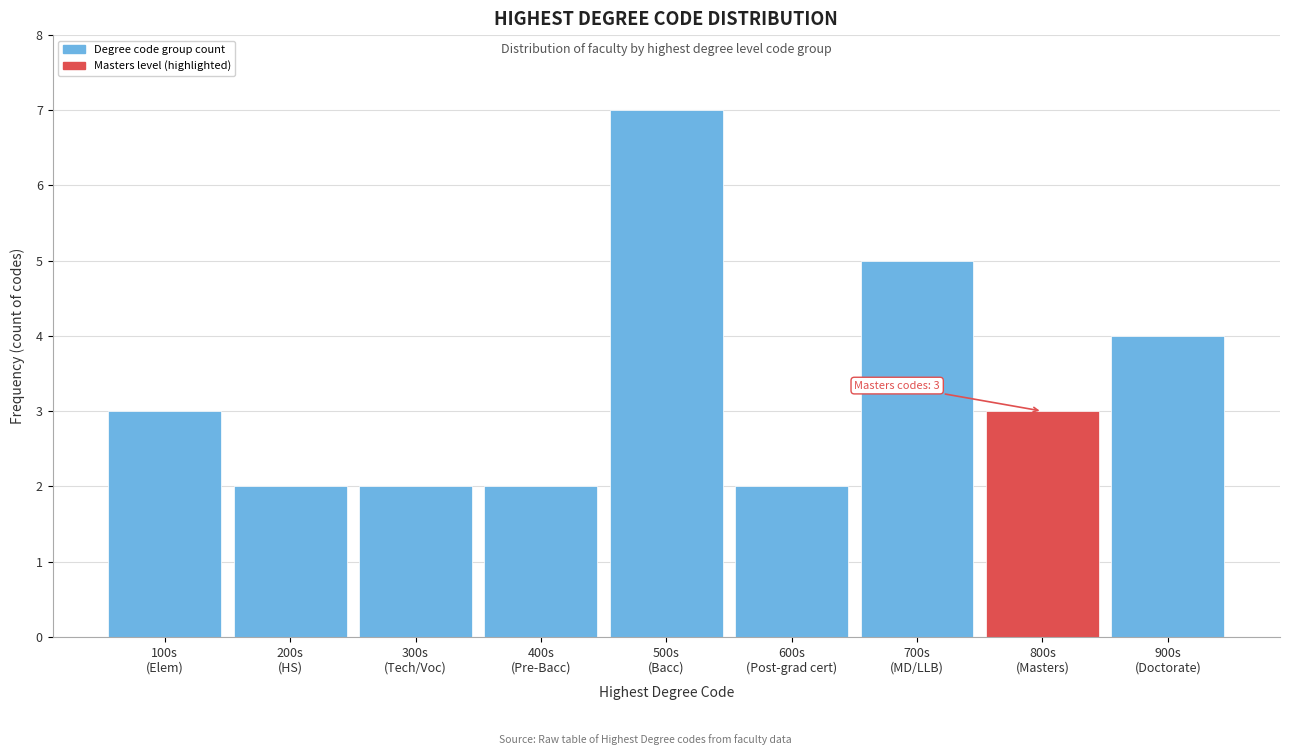

Reading right to left, extract all data points from this chart.

4	3	5	2	7	2	2	2	3